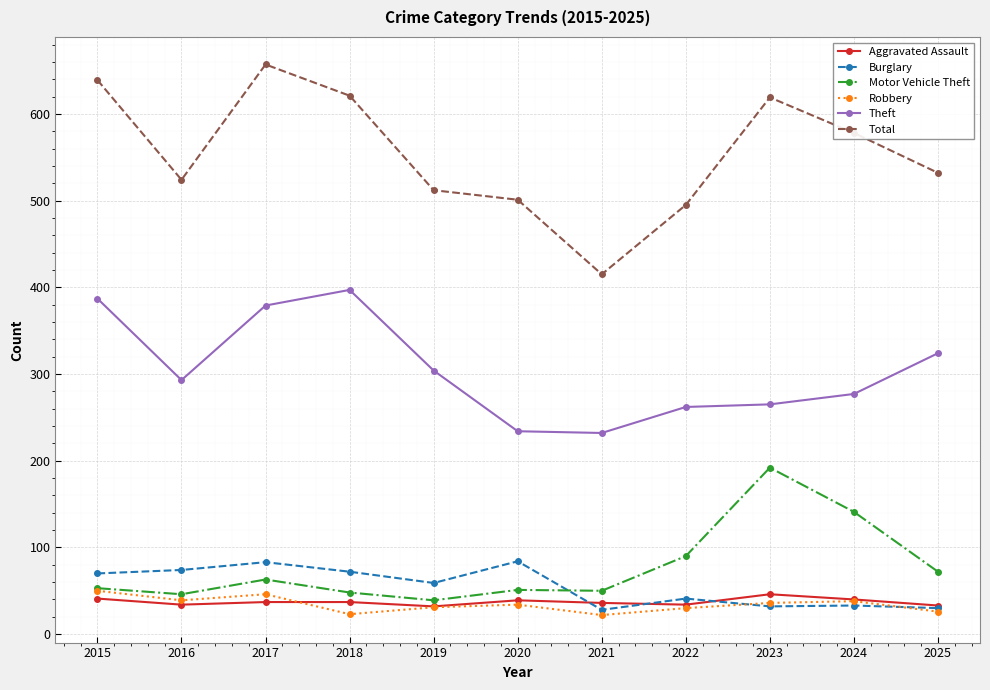

Is the value of Theft at 2019 greater than the value of Burglary at 2015?

Yes